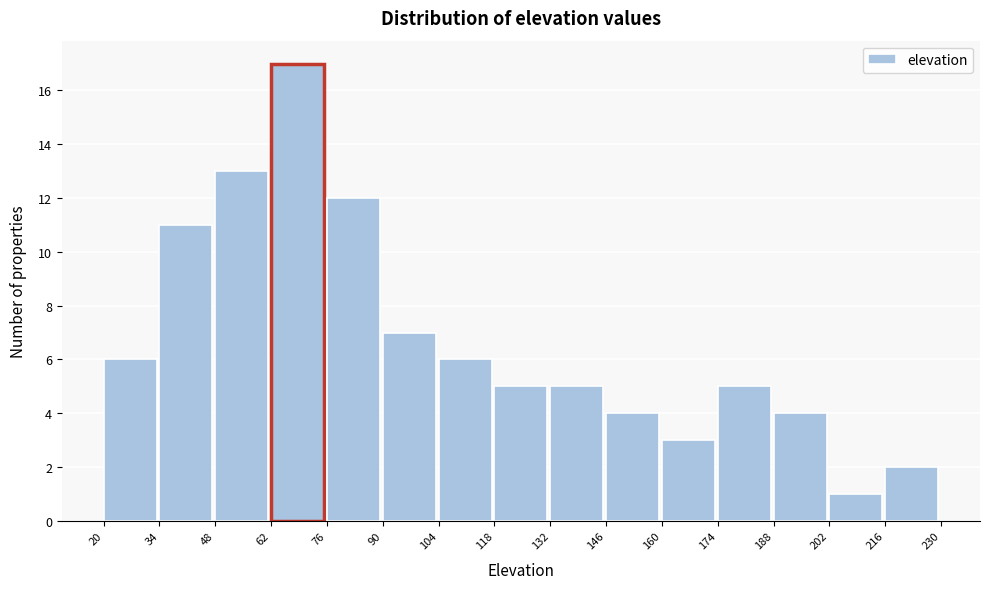

How tall is the bar that spans 76 to 90 on the x-axis? The values are not printed on the chart, so give them approximately, as read against the axis.

12